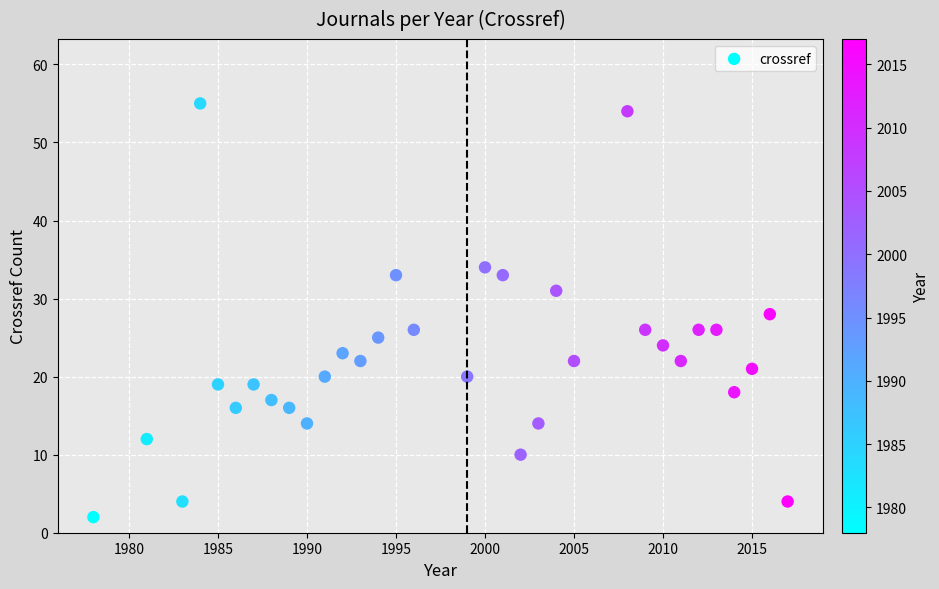

What is the range of Y values (max minus min)?

53